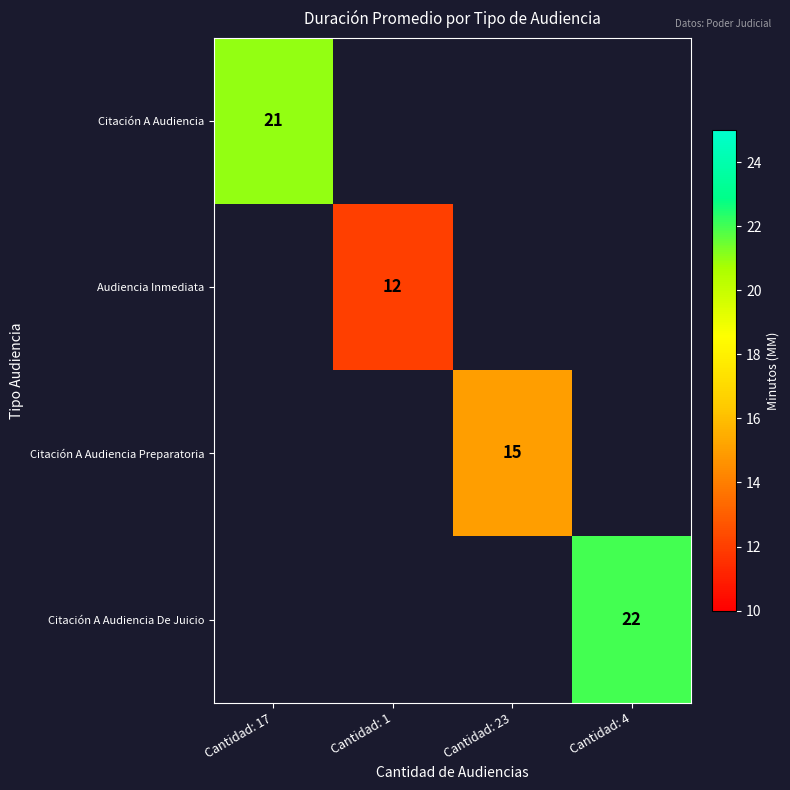

True or false: Citación A Audiencia De Juicio has a value of 33.4 at Cantidad: 4.

False